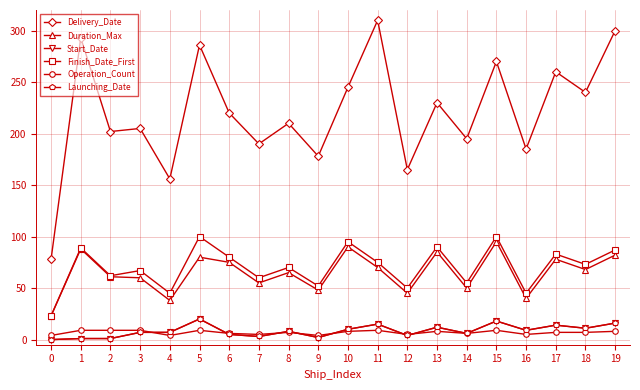

Reading right to left, list all the values displayed in this chart.

Delivery_Date: 300	240	260	185	270	195	230	165	310	245	178	210	190	220	286	156	205	202	293	78
Duration_Max: 82	68	78	40	95	50	85	45	70	90	48	65	55	75	80	38	60	61	88	23
Start_Date: 16	11	14	9	18	6	12	4	15	10	2	8	3	5	20	7	7	1	1	0
Finish_Date_First: 87	73	83	45	100	55	90	50	75	95	52	70	60	80	100	45	67	62	89	23
Operation_Count: 8	7	7	5	9	6	8	5	9	8	4	7	5	6	9	4	9	9	9	4
Launching_Date: 16	11	14	9	18	6	12	4	15	10	2	8	3	5	20	7	7	1	1	0